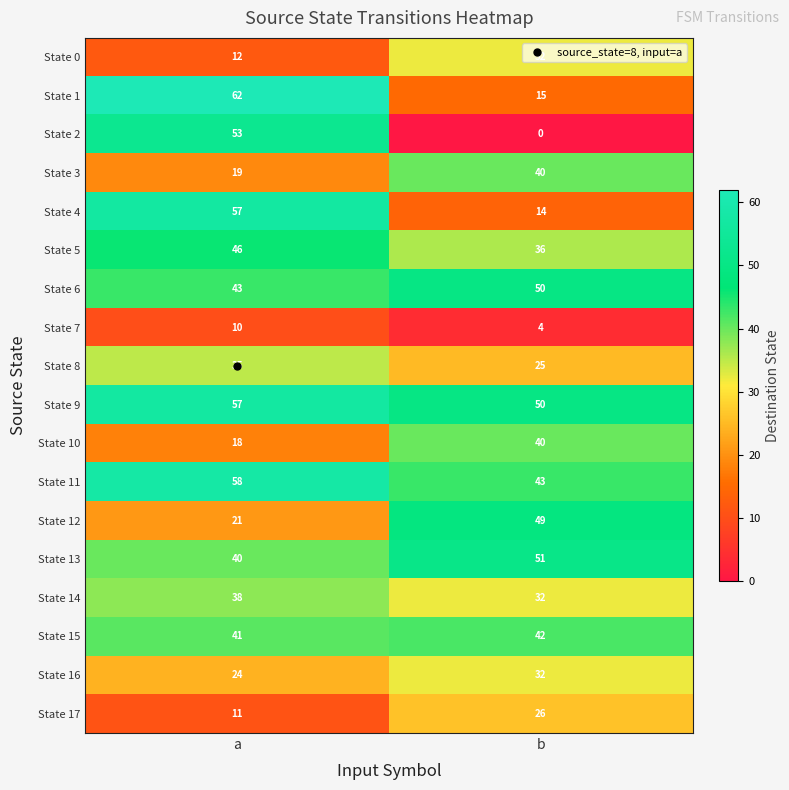

Which series changed the most between a and b?

State 2